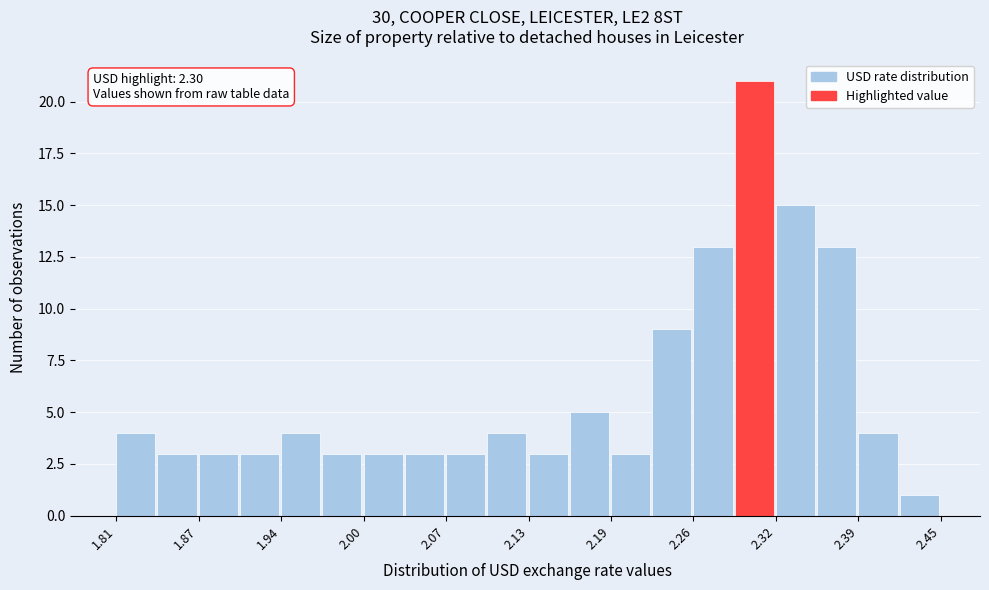

Read against the x-axis, roughly where is the centre of the tallest bar?

2.31